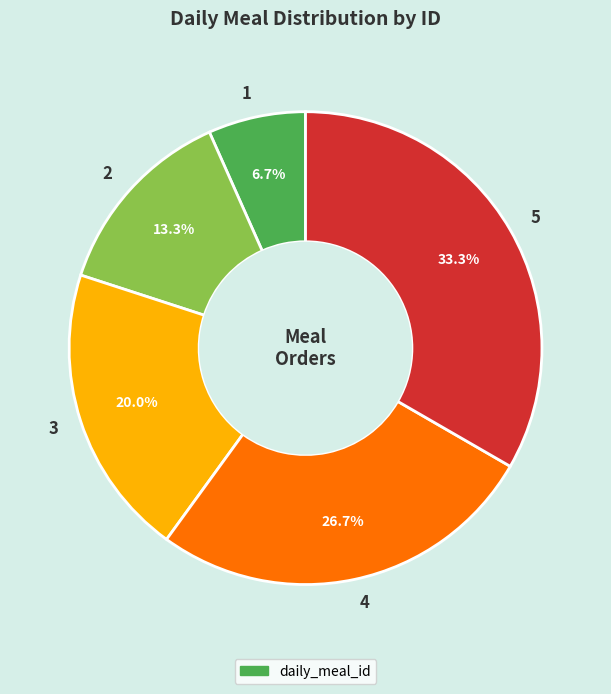

To the nearest percent, what percentage of the pie is 5?

33%